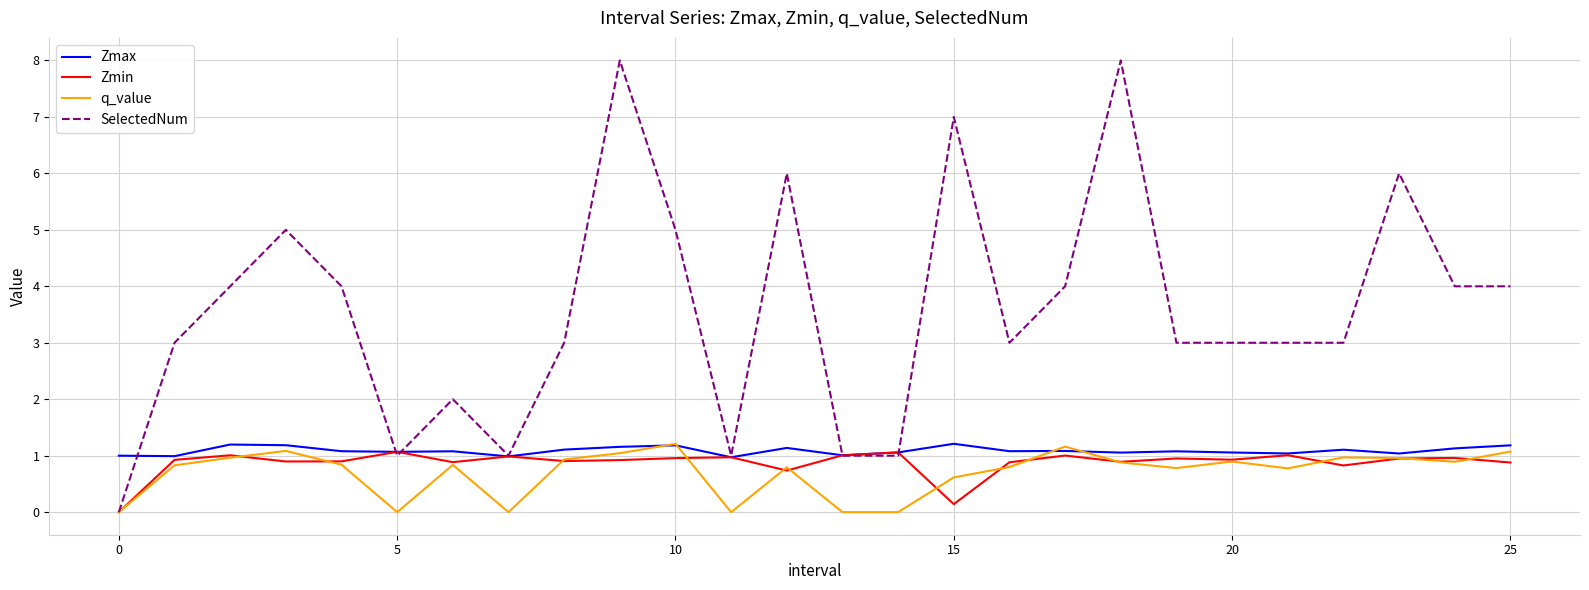

How many categories are shown in the chart?

26